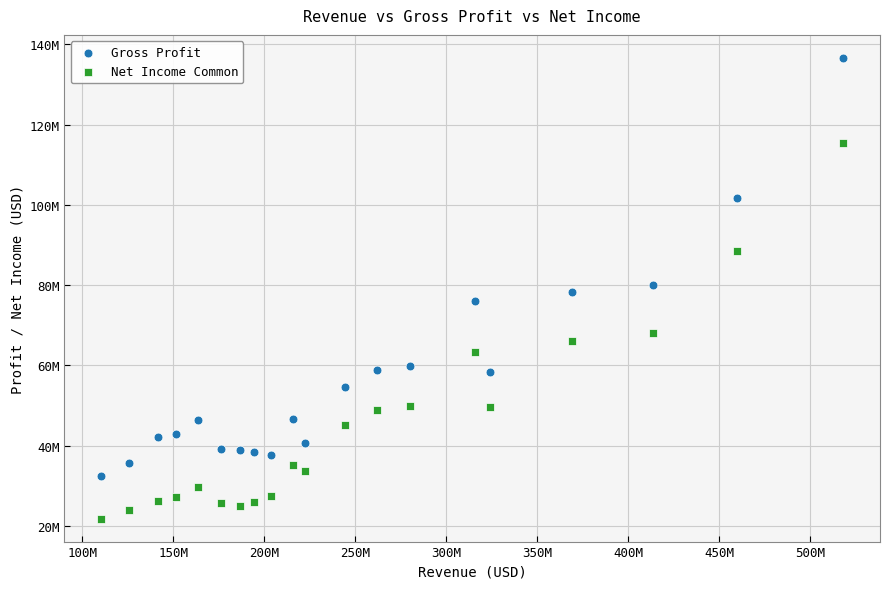

What are all the series names shown in the legend?

Gross Profit, Net Income Common